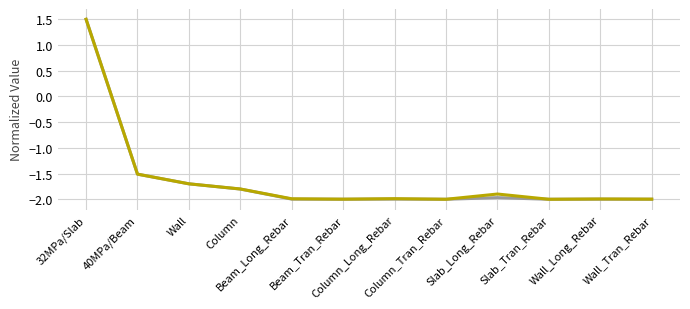

What is the greatest value displayed?

1.5